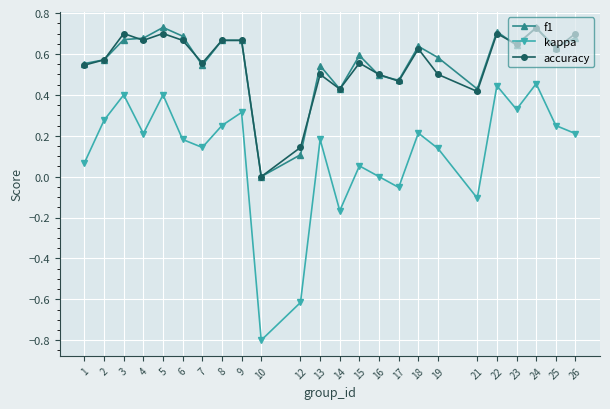

What is the lowest value of the kappa series?

-0.8